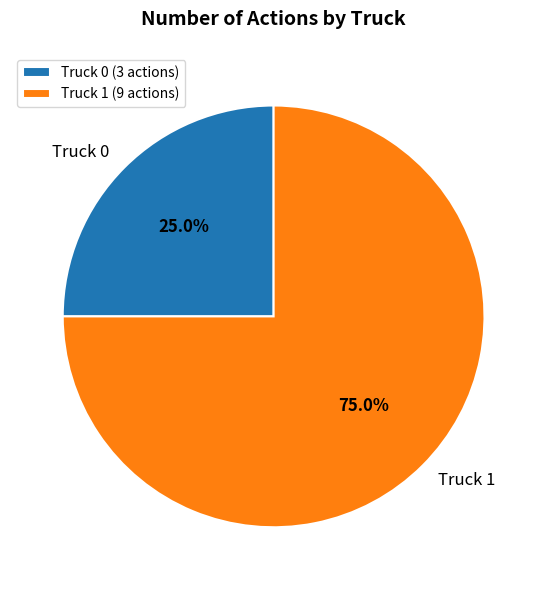

To the nearest percent, what is the average slice percentage?

50%